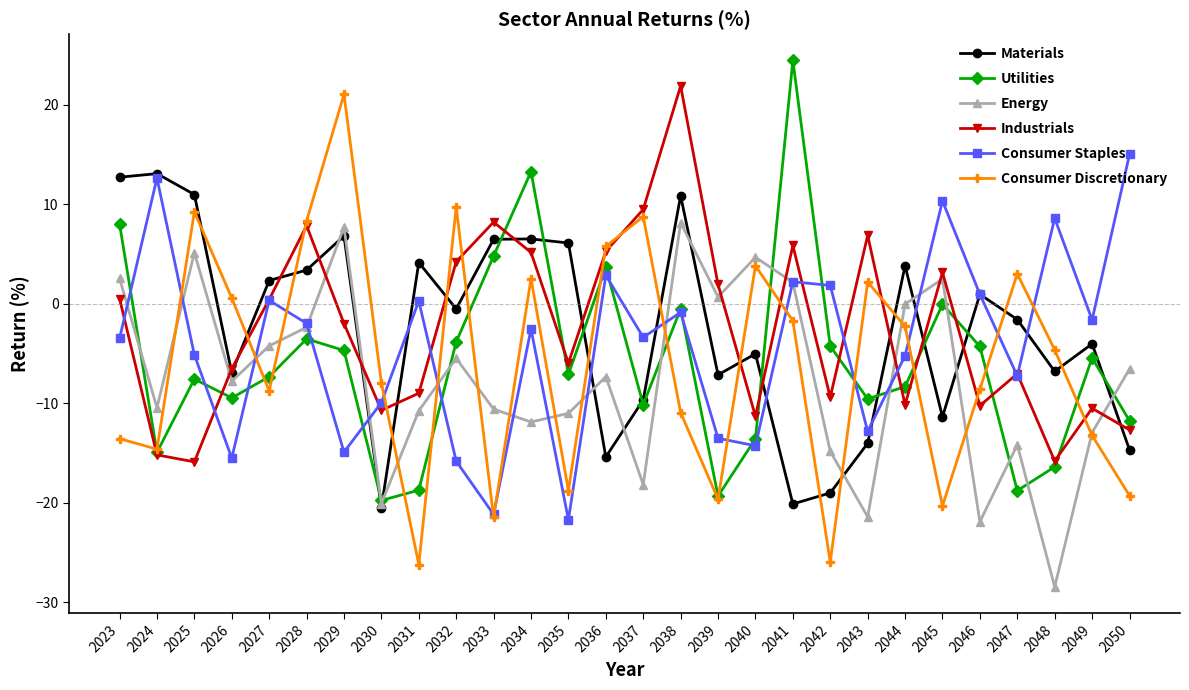

What is the value of the Consumer Staples point at the 15th from the left?

-3.4